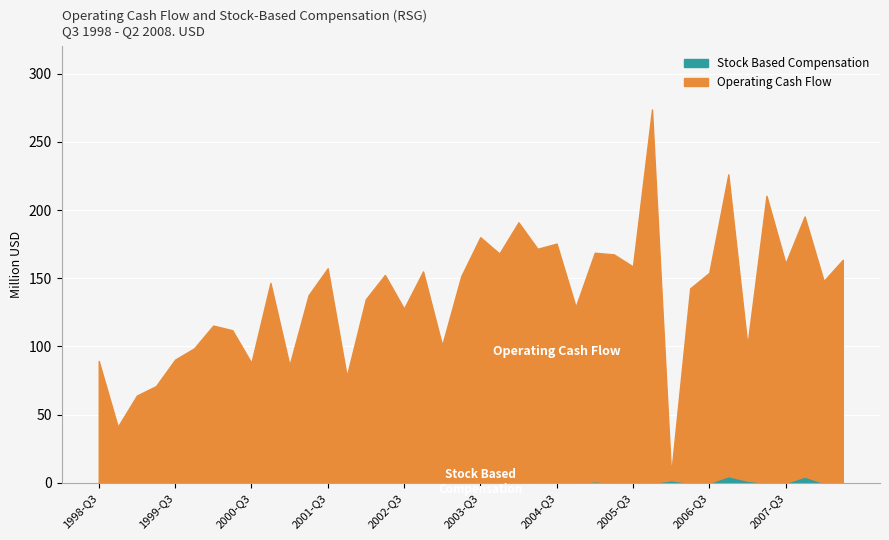

List the series in order of their overall mean, lowest first.

Stock Based Compensation, Operating Cash Flow